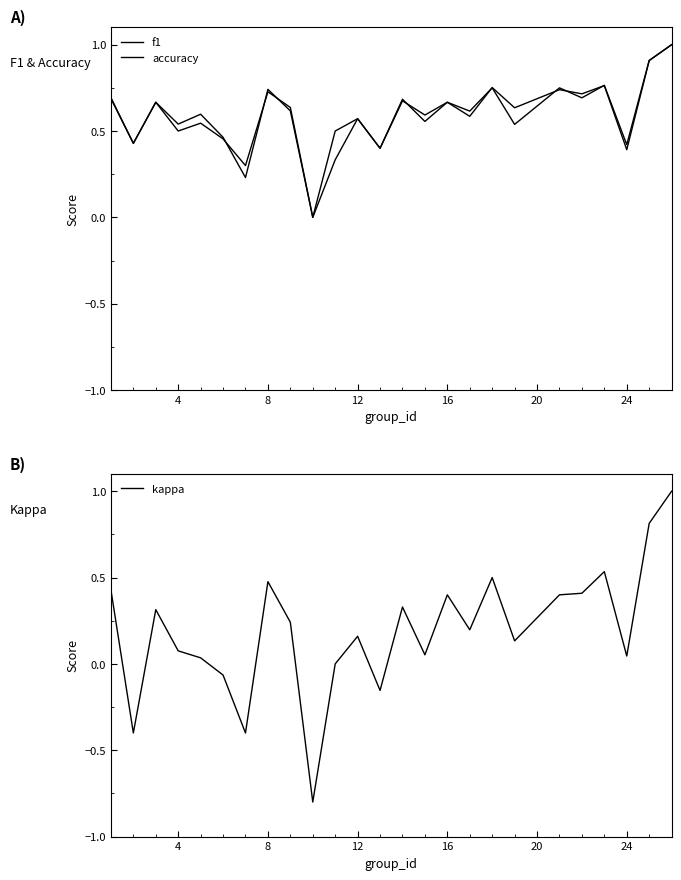

How many distinct data groups are displayed?

3